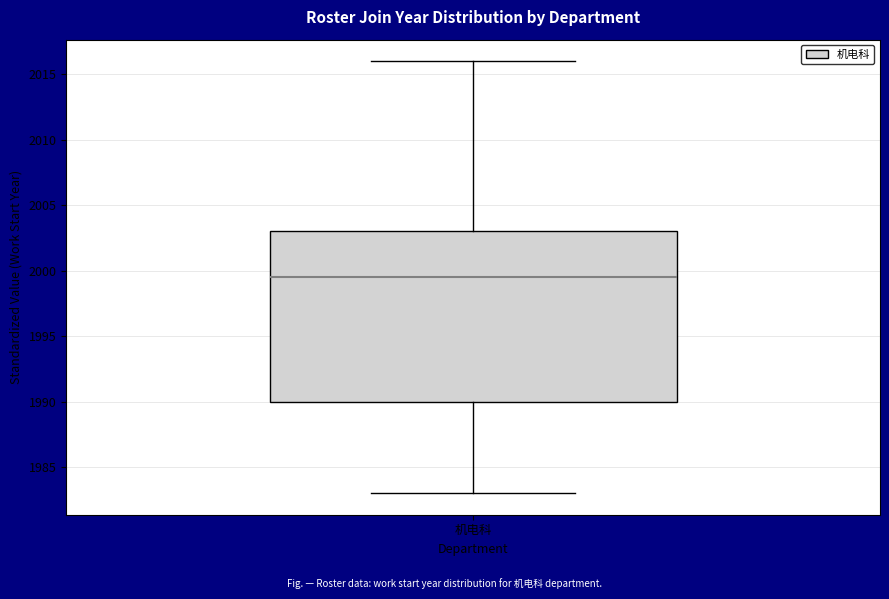

Read this box plot against the y-axis: the position of the median line, the range covered by the box, and the ends of both whiskers. The values are not printed on the chart, so give them approximately, as read against the axis.

median 1999.5, box 1990.0 to 2003.0, whiskers 1983.0 to 2016.0